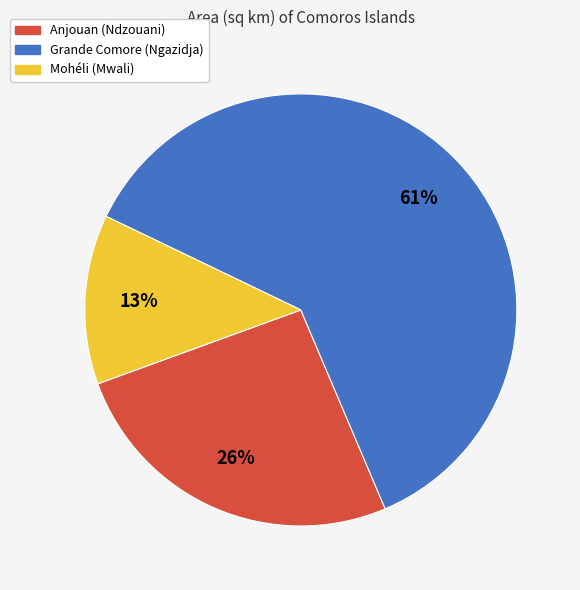

Rank the categories by value from highest to lowest.

Grande Comore (Ngazidja), Anjouan (Ndzouani), Mohéli (Mwali)